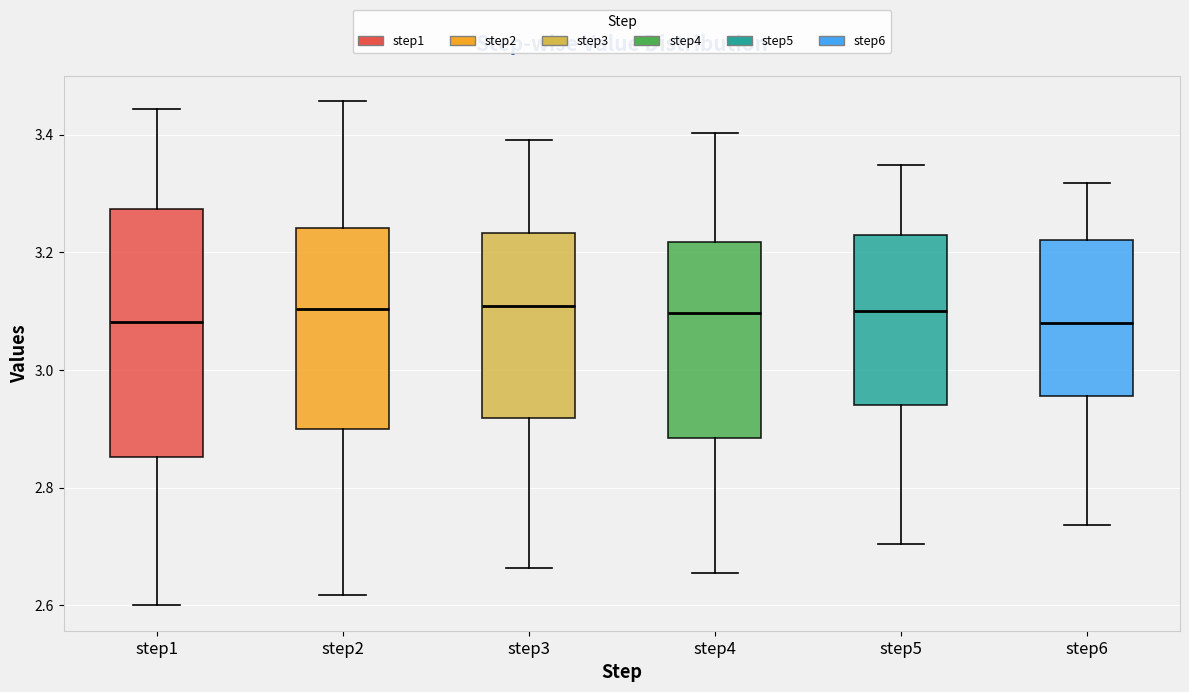

Reading left to right, read every box against the y-axis: the position of its median line, the range the box covers, and the ends of its whiskers. The values are not printed on the chart, so give them approximately, as read against the axis.

step1: median 3.08, box 2.86 to 3.28, whiskers 2.60 to 3.44
step2: median 3.10, box 2.90 to 3.24, whiskers 2.62 to 3.46
step3: median 3.10, box 2.92 to 3.24, whiskers 2.66 to 3.40
step4: median 3.10, box 2.88 to 3.22, whiskers 2.66 to 3.40
step5: median 3.10, box 2.94 to 3.22, whiskers 2.70 to 3.34
step6: median 3.08, box 2.96 to 3.22, whiskers 2.74 to 3.32